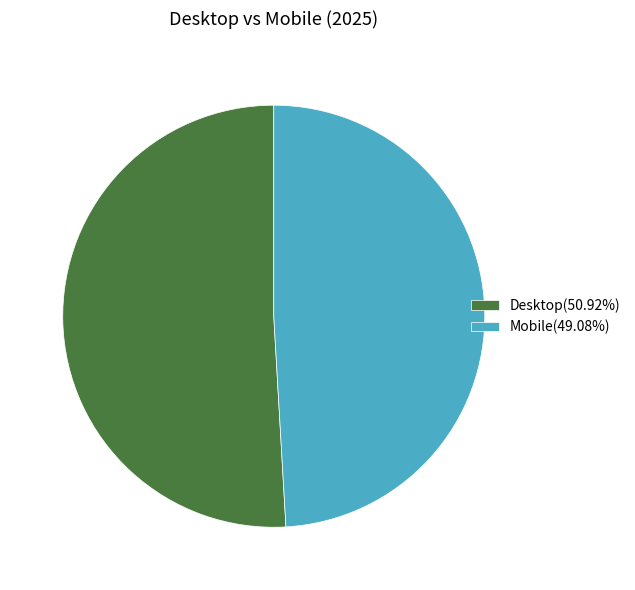

Does any single category account for the majority?

Yes